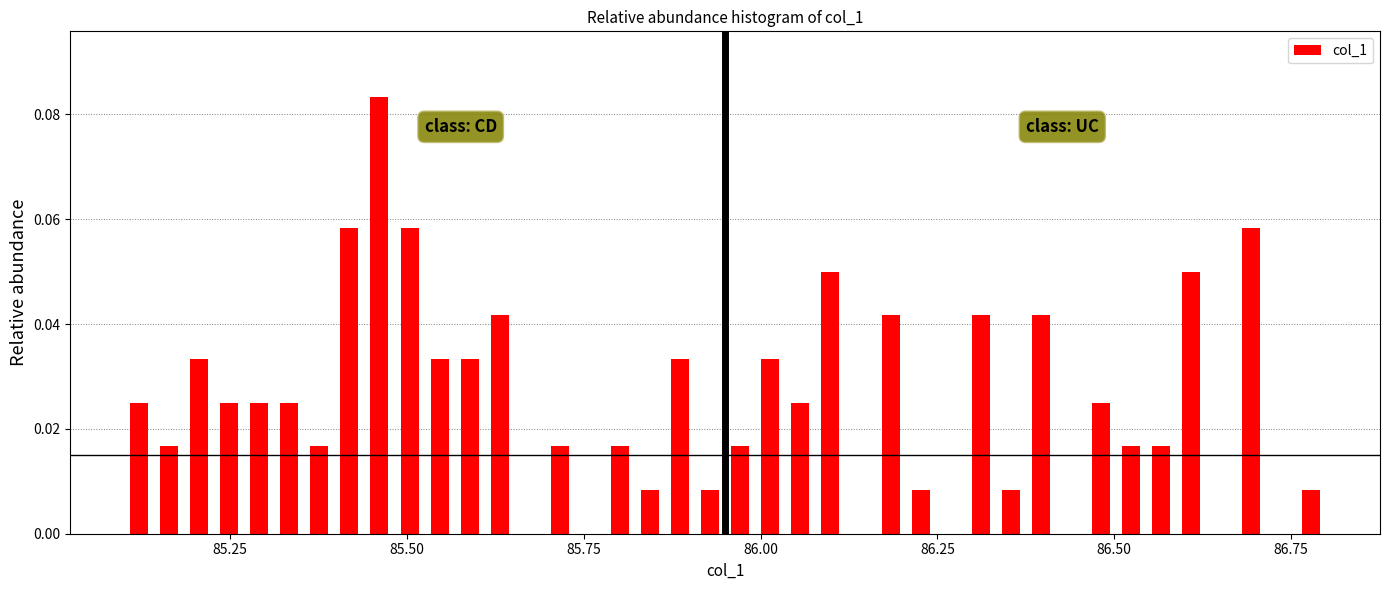

Around what value on the x-axis is the tallest bar? Give the approximate position of its centre, as read against the axis.

85.45